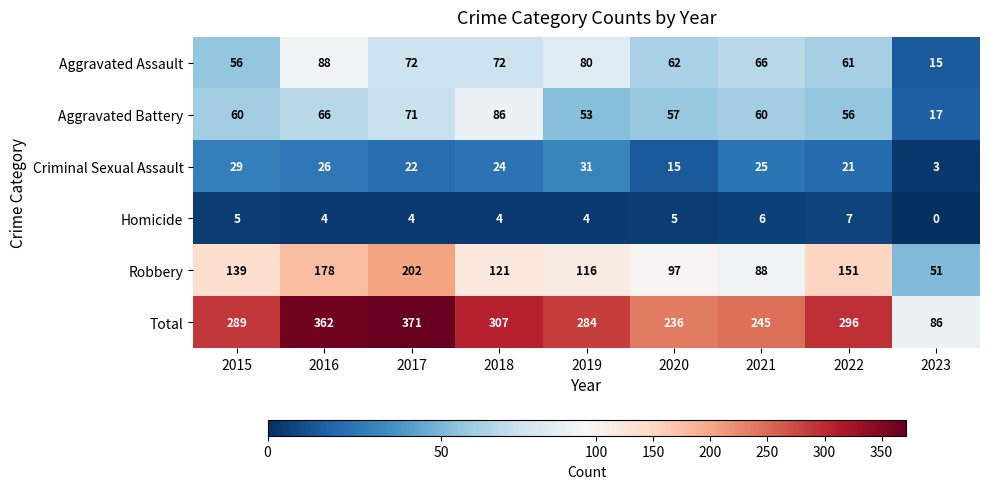

What is the total value across all series at 2021?

490